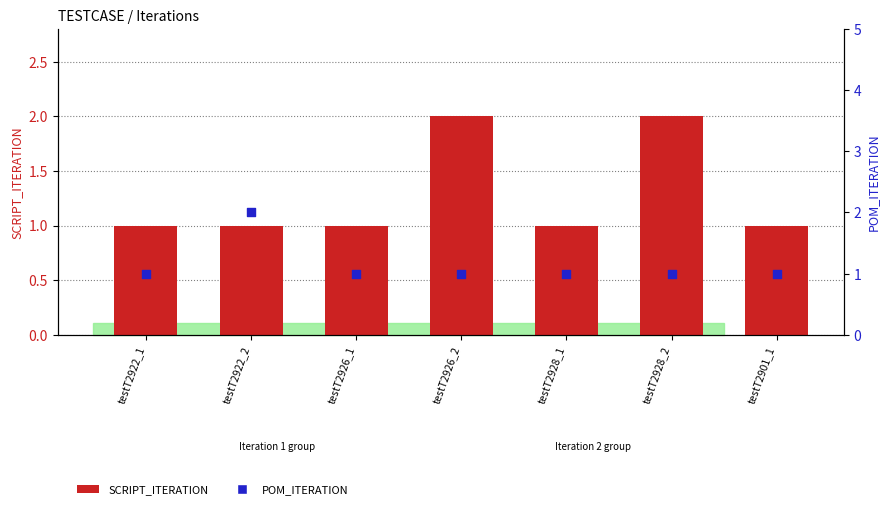

At how many categories does at least one series exceed 1?

3